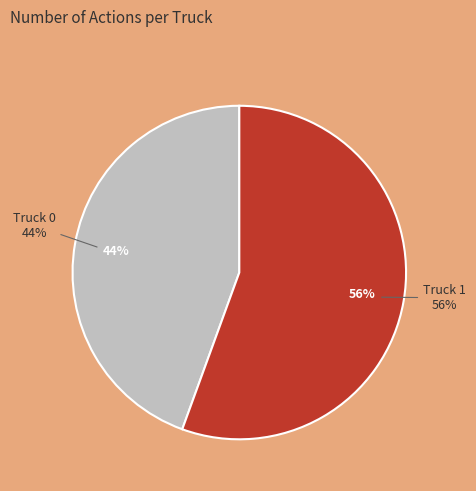

Is there any slice that represents more than half of the pie?

Yes